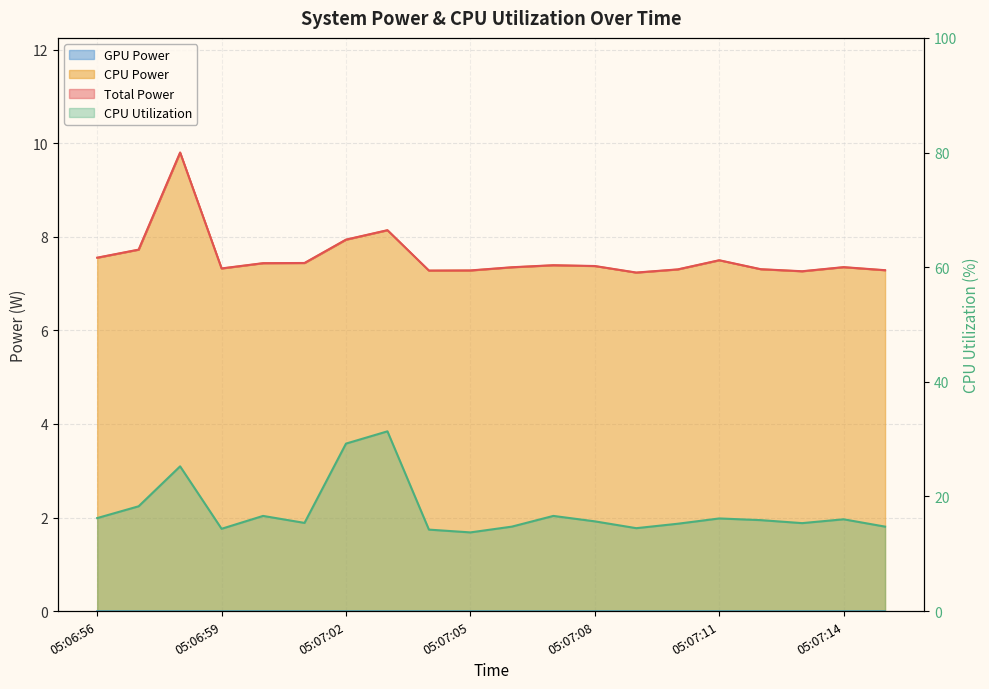

True or false: CPU Utilization and CPU Power cross at least once.

False